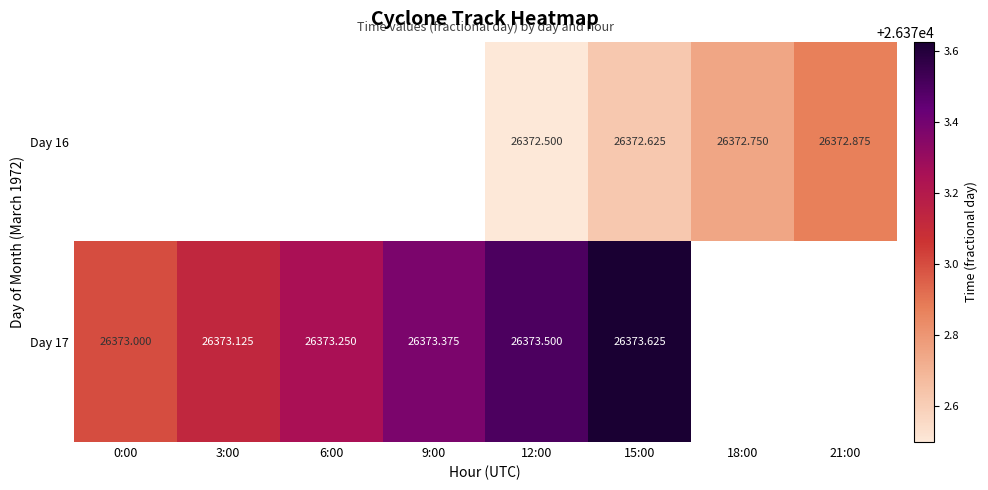

Is the value of Day 16 at 18:00 greater than the value of Day 17 at 12:00?

No